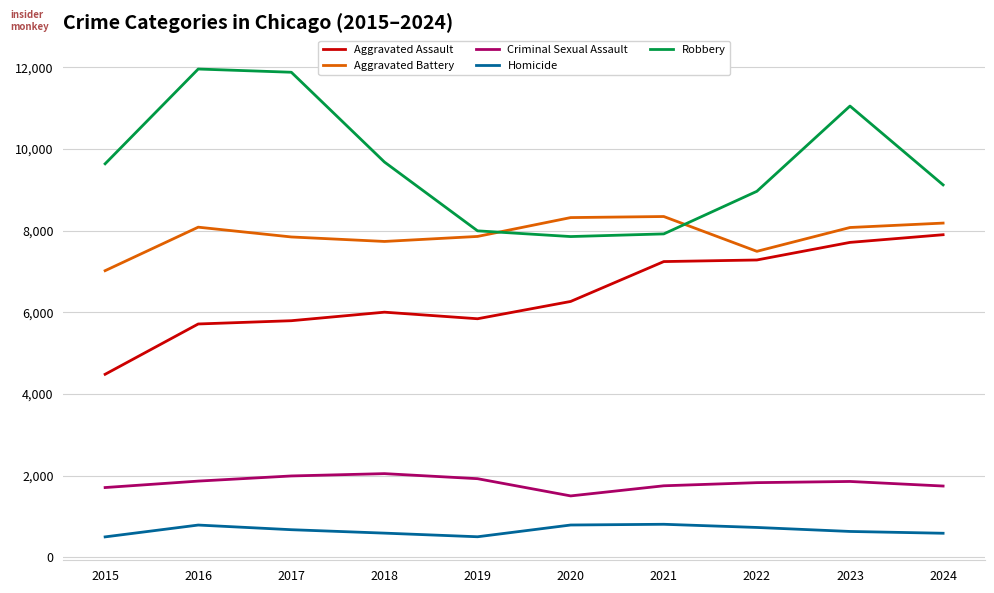

What is the sum of all Criminal Sexual Assault values?

18194